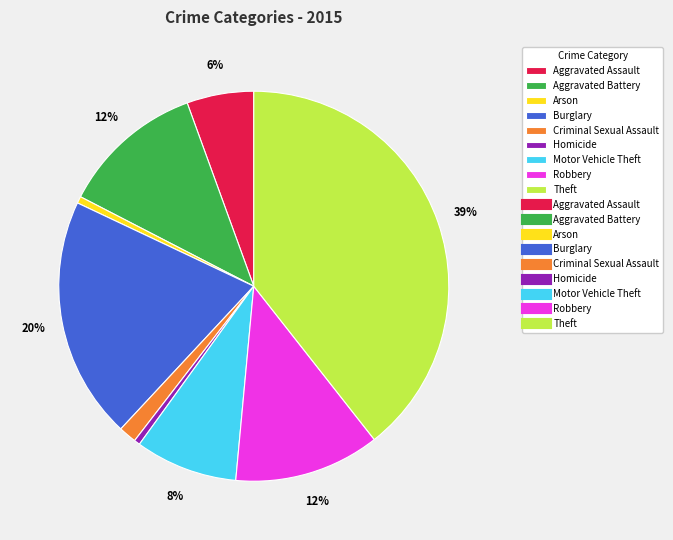

To the nearest percent, what is the average slice percentage?

11%